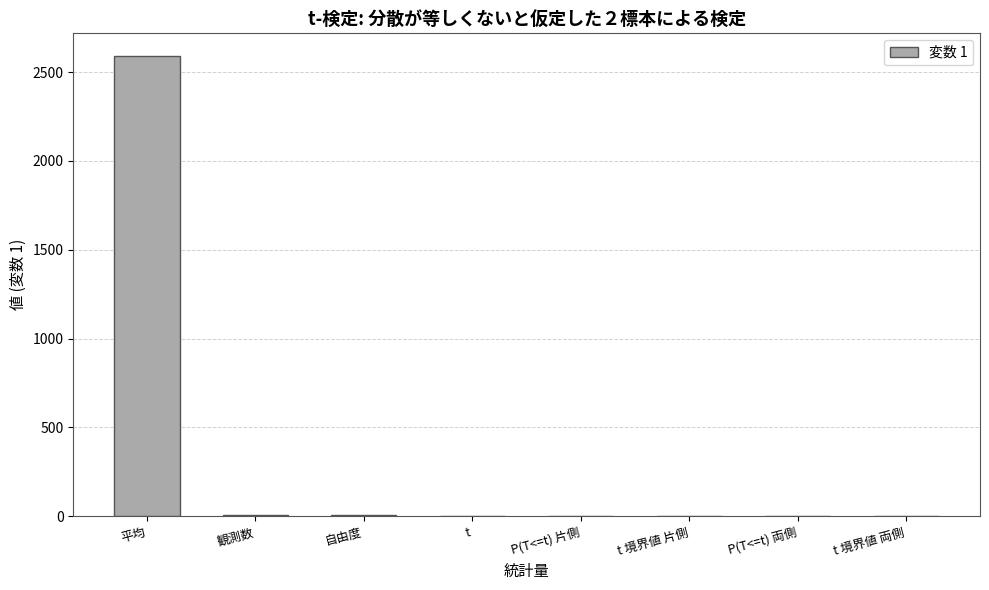

What is the change in value from 観測数 to P(T<=t) 両側?

-9.9